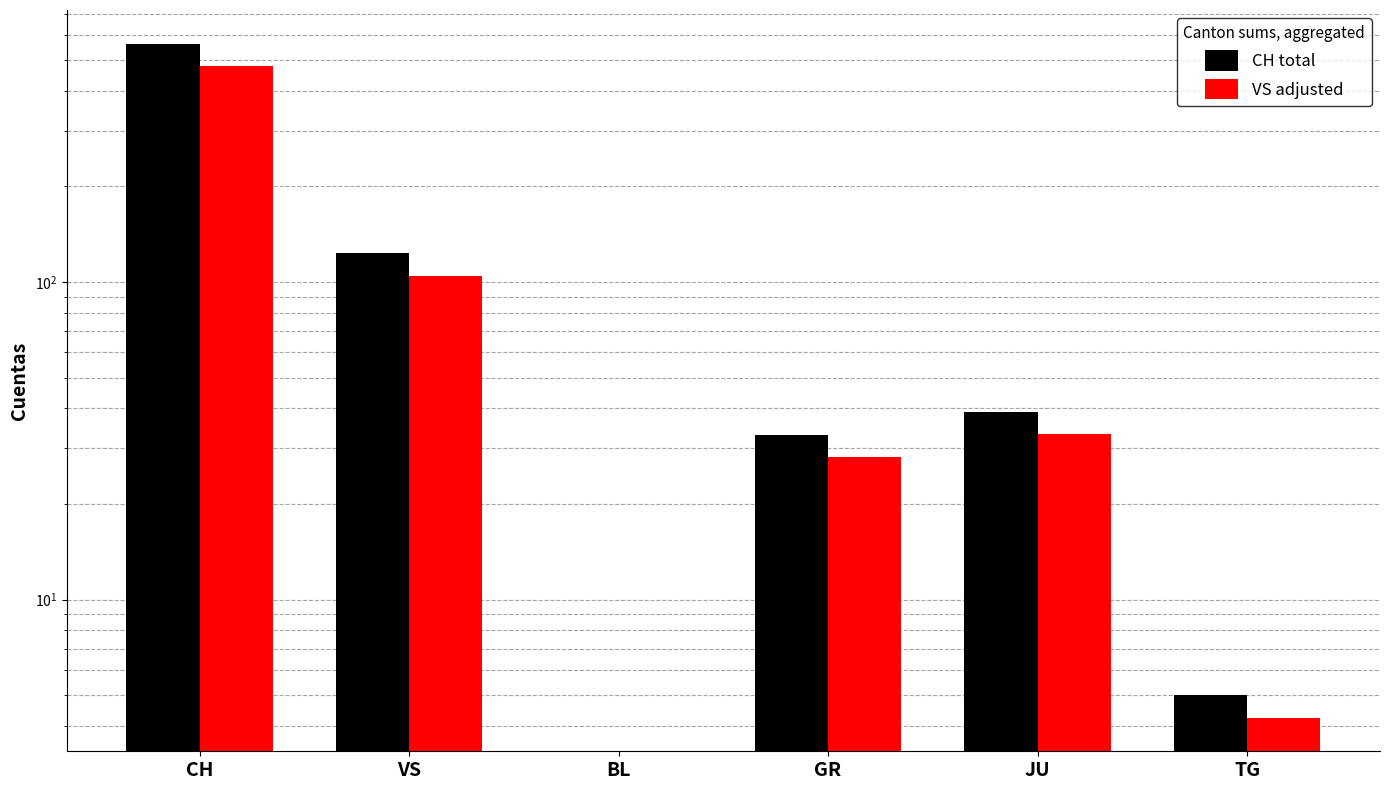

What is the total value across all series at VS?

227.6